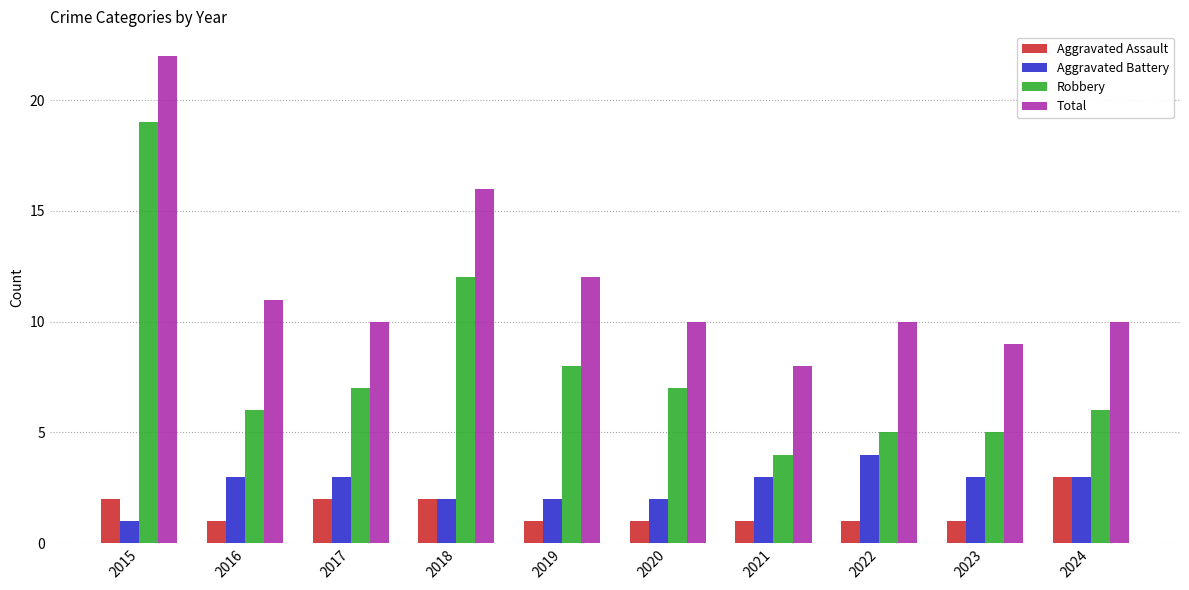

What is the spread (max minus min) of values at 2020?

9